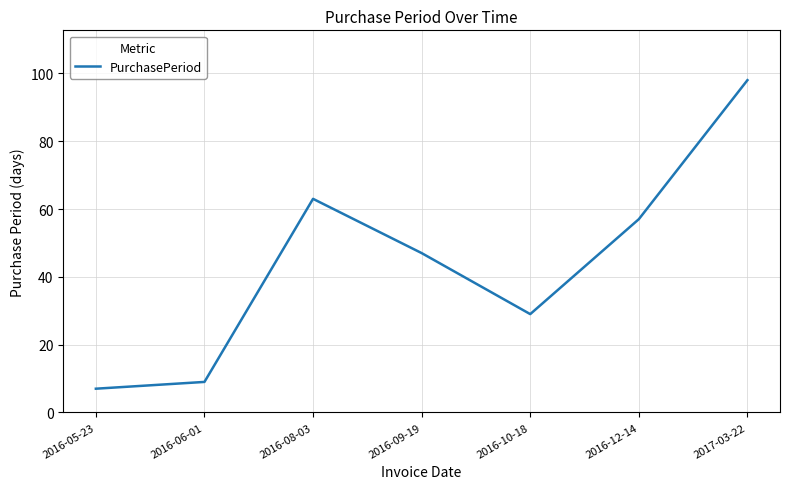

Rank the categories by value from lowest to highest.

2016-05-23, 2016-06-01, 2016-10-18, 2016-09-19, 2016-12-14, 2016-08-03, 2017-03-22